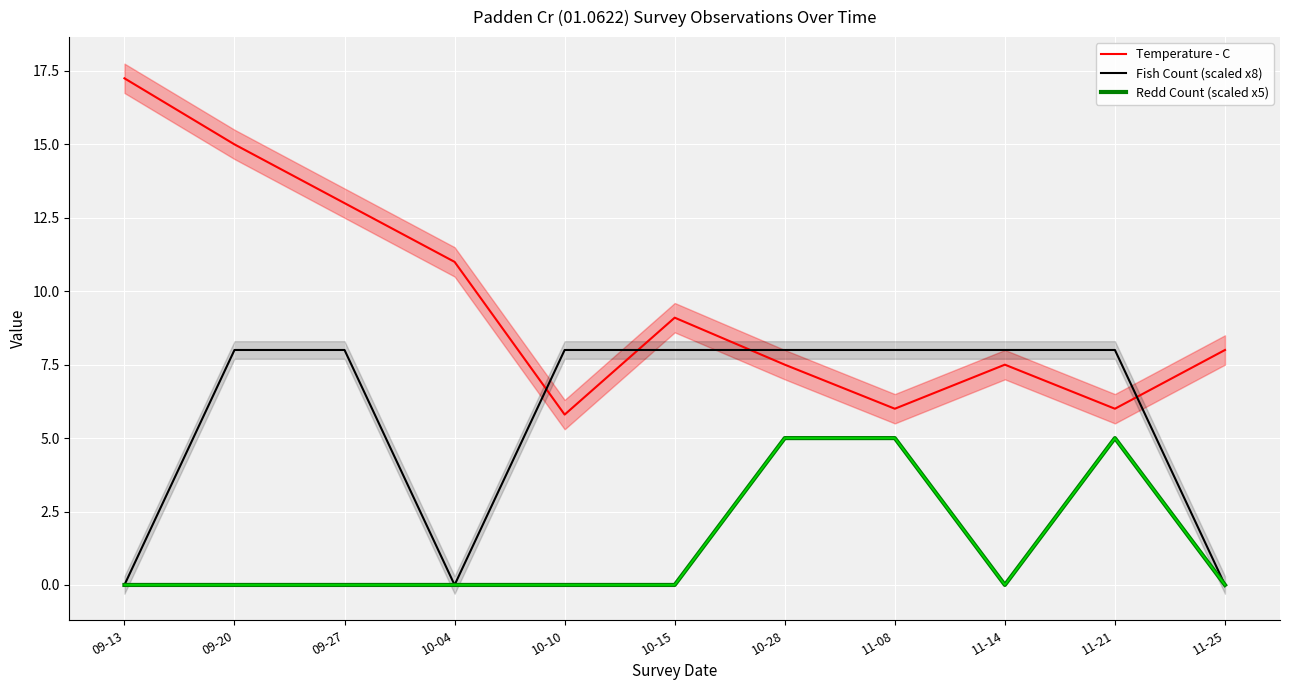

How many values in the Redd Count (scaled x5) series exceed 0?

3